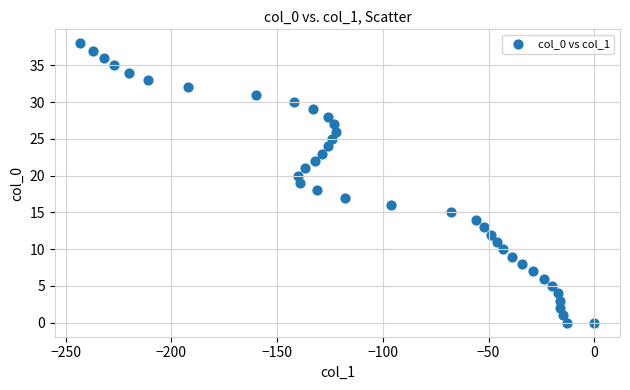

What is the range of X values (max minus min)?

243